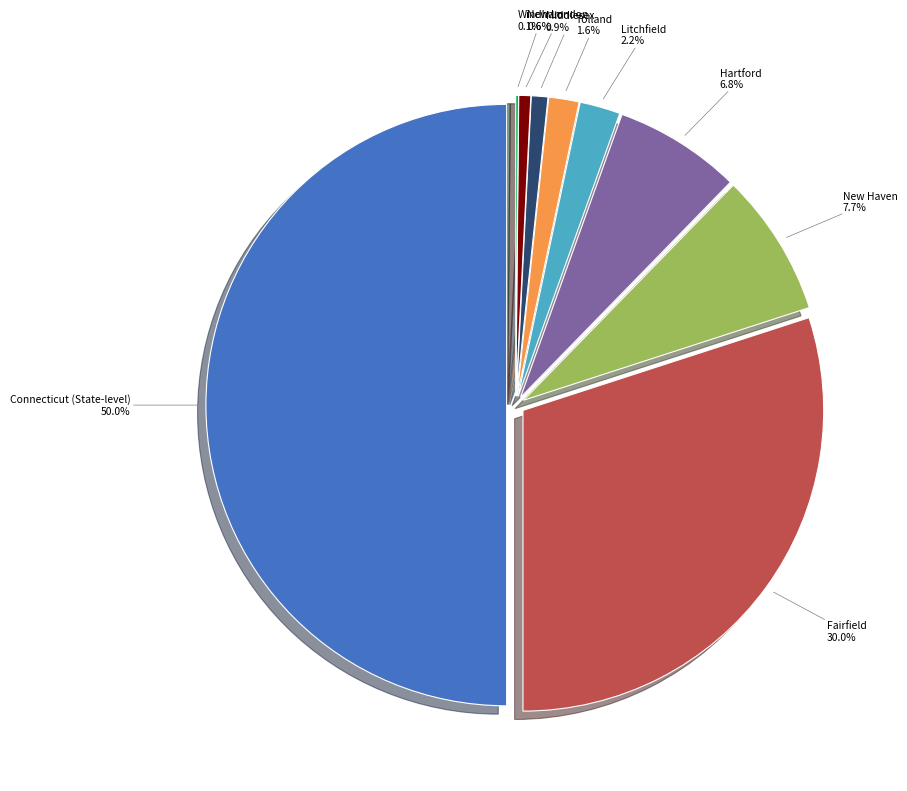

Is it true that Middlesex is 8% of the pie?

False